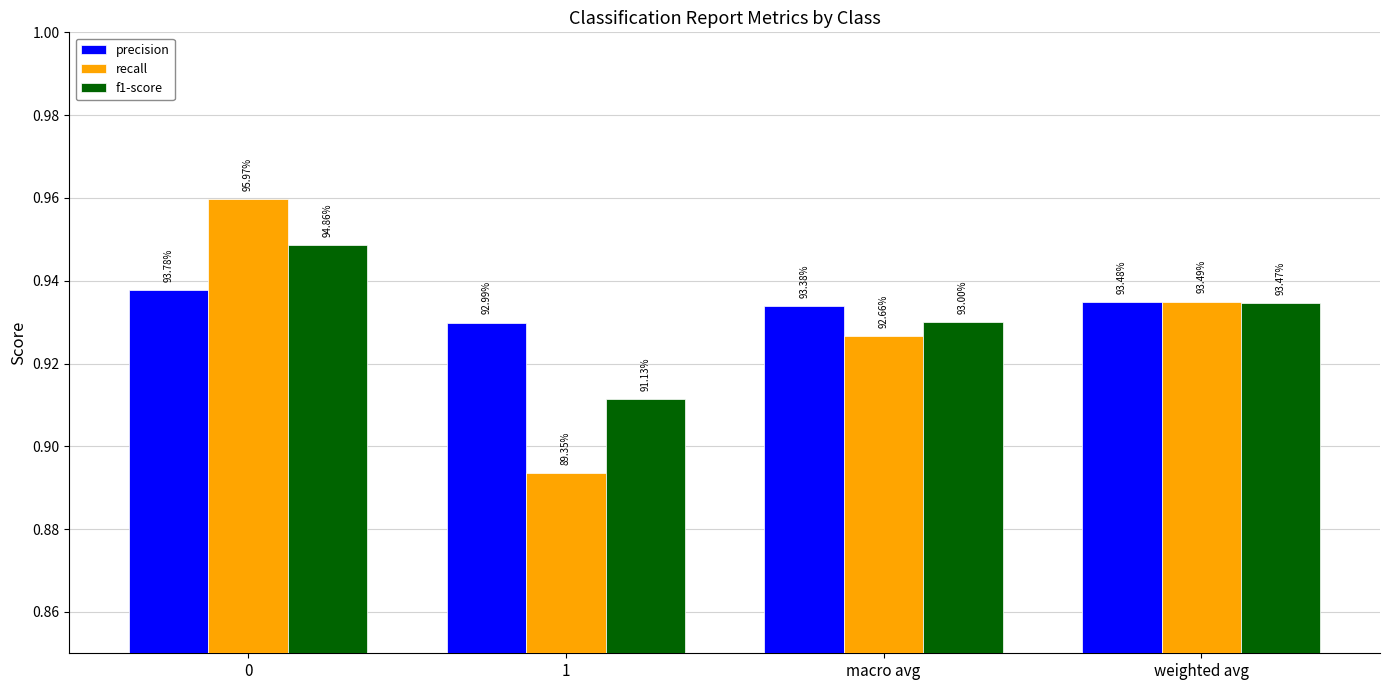

What are all the series names shown in the legend?

precision, recall, f1-score